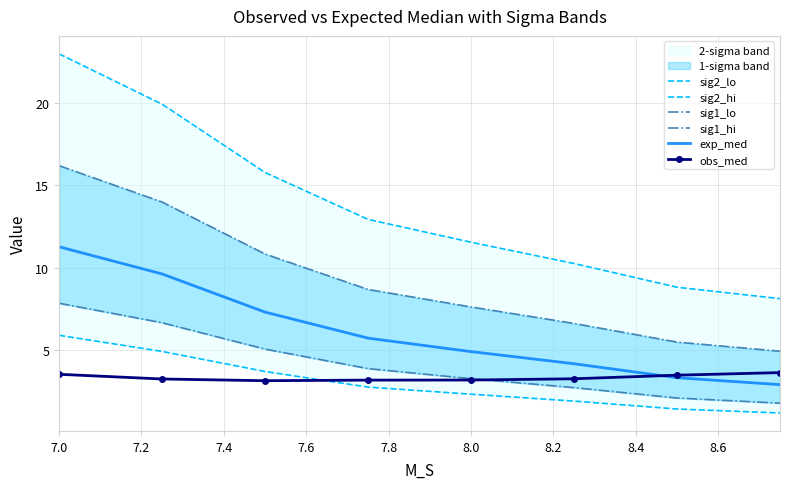

At which category is the sum across all series the highest?

7.0